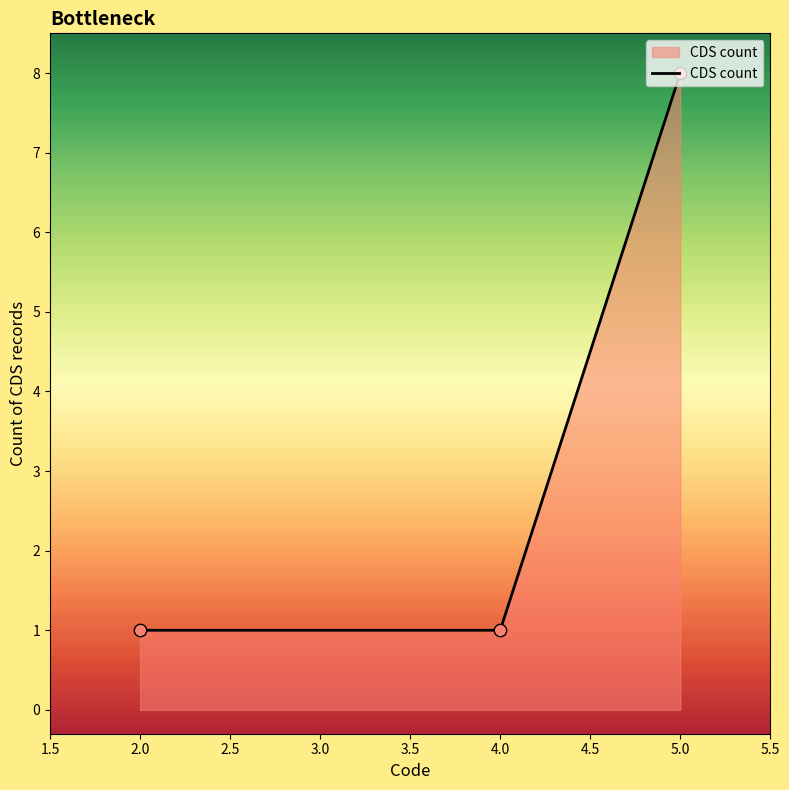

What is the change in value from 4.0 to 5.0?

+7